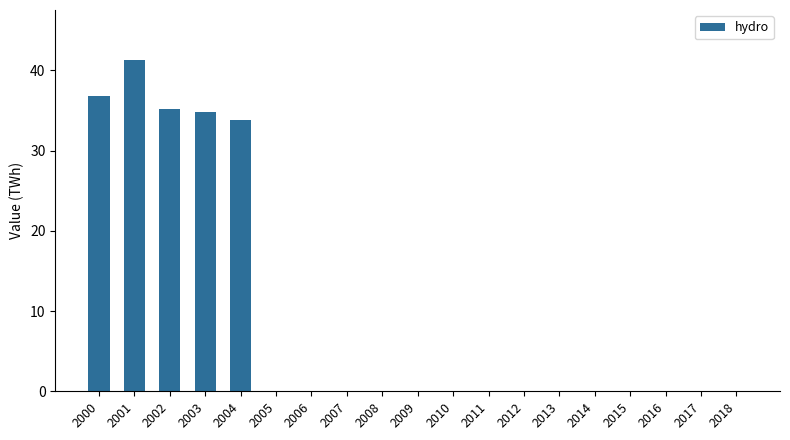

The chart shows a value of -14.9 at 2015. True or false?

False